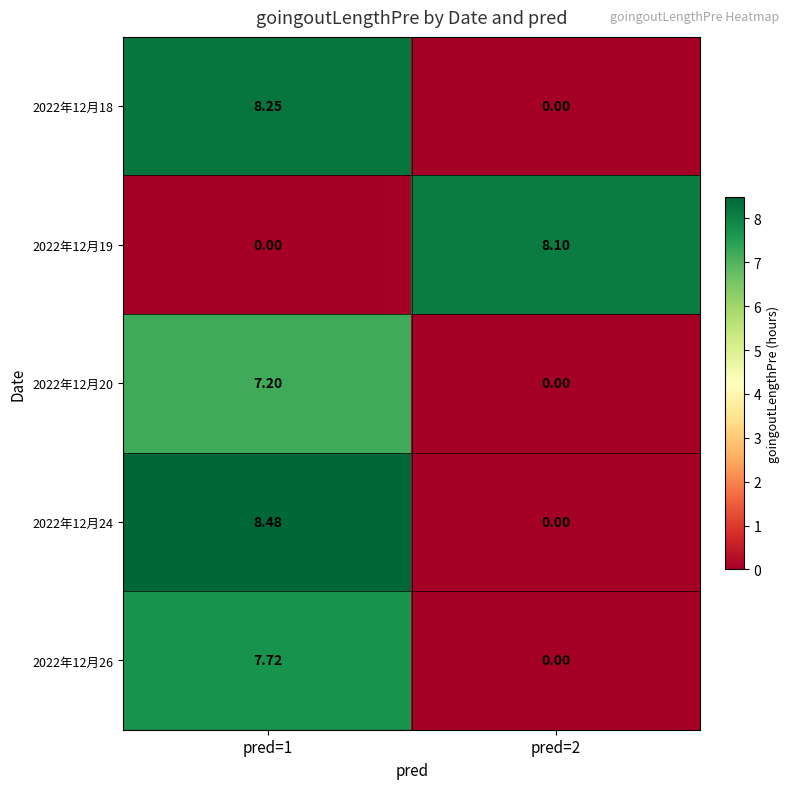

Is the value of 2022年12月24 at pred=2 greater than the value of 2022年12月26 at pred=1?

No